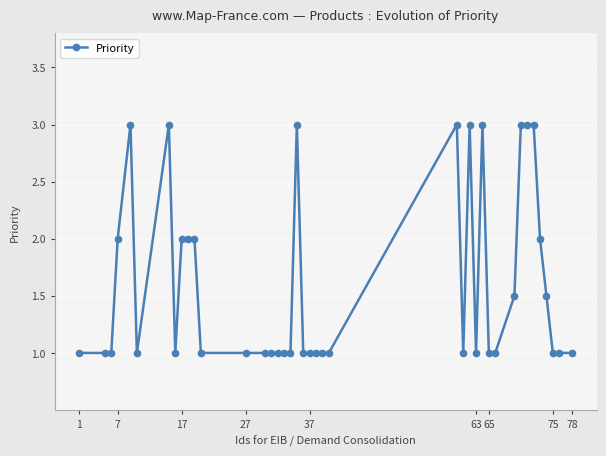

Reading right to left, what are all the values shown in this chart?

1.0	1.0	1.0	1.5	2.0	3.0	3.0	3.0	1.5	1.0	1.0	3.0	1.0	3.0	1.0	3.0	1.0	1.0	1.0	1.0	1.0	3.0	1.0	1.0	1.0	1.0	1.0	1.0	1.0	2.0	2.0	2.0	1.0	3.0	1.0	3.0	2.0	1.0	1.0	1.0